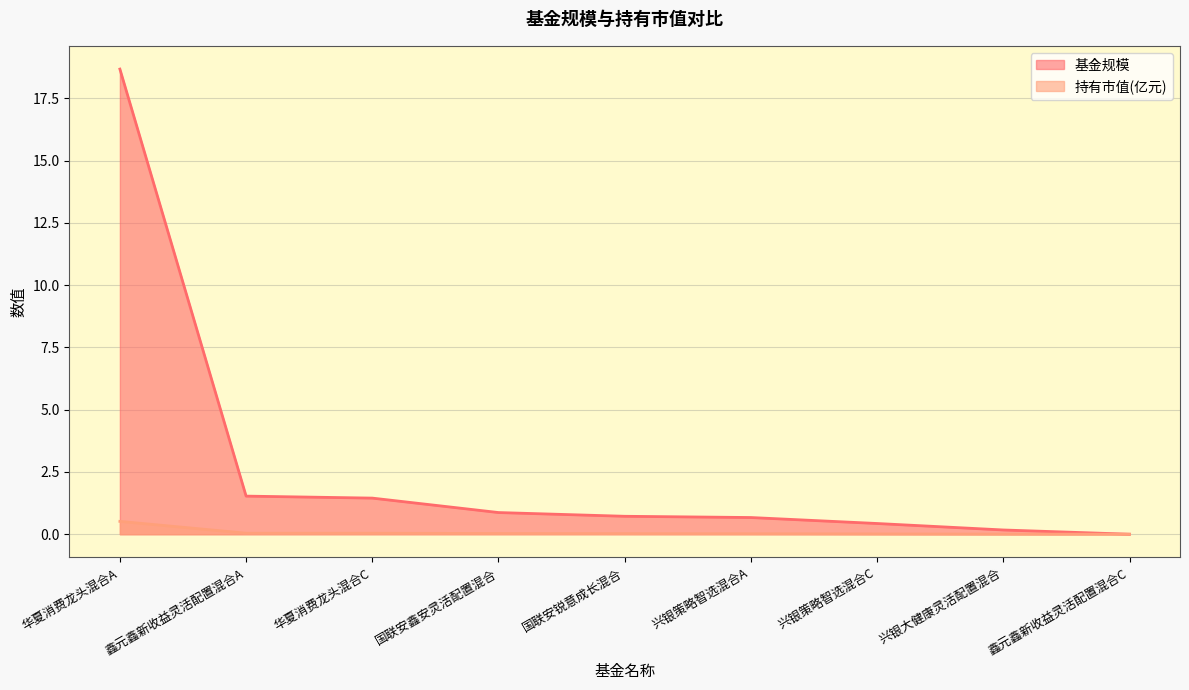

Reading left to right, what are all the values shown in this chart?

基金规模: 华夏消费龙头混合A=18.7	鑫元鑫新收益灵活配置混合A=1.5	华夏消费龙头混合C=1.4	国联安鑫安灵活配置混合=0.9	国联安锐意成长混合=0.7	兴银策略智选混合A=0.7	兴银策略智选混合C=0.4	兴银大健康灵活配置混合=0.2	鑫元鑫新收益灵活配置混合C=0.0
持有市值(亿元): 华夏消费龙头混合A=0.5	鑫元鑫新收益灵活配置混合A=0.0	华夏消费龙头混合C=0.0	国联安鑫安灵活配置混合=0.0	国联安锐意成长混合=0.0	兴银策略智选混合A=0.0	兴银策略智选混合C=0.0	兴银大健康灵活配置混合=0.0	鑫元鑫新收益灵活配置混合C=0.0